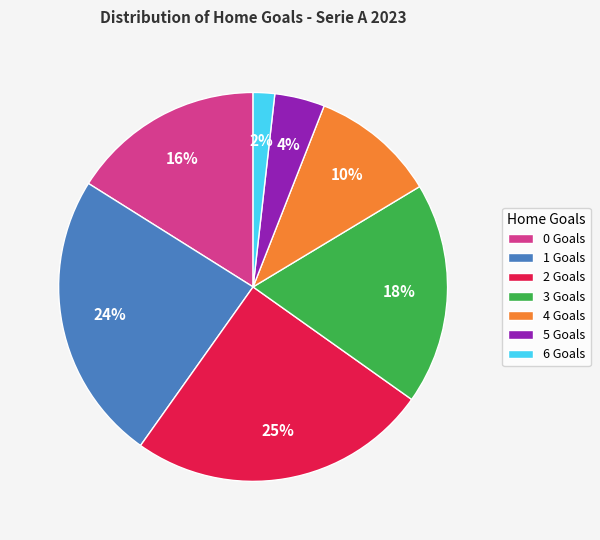

Between 5 Goals and 3 Goals, which is larger?

3 Goals